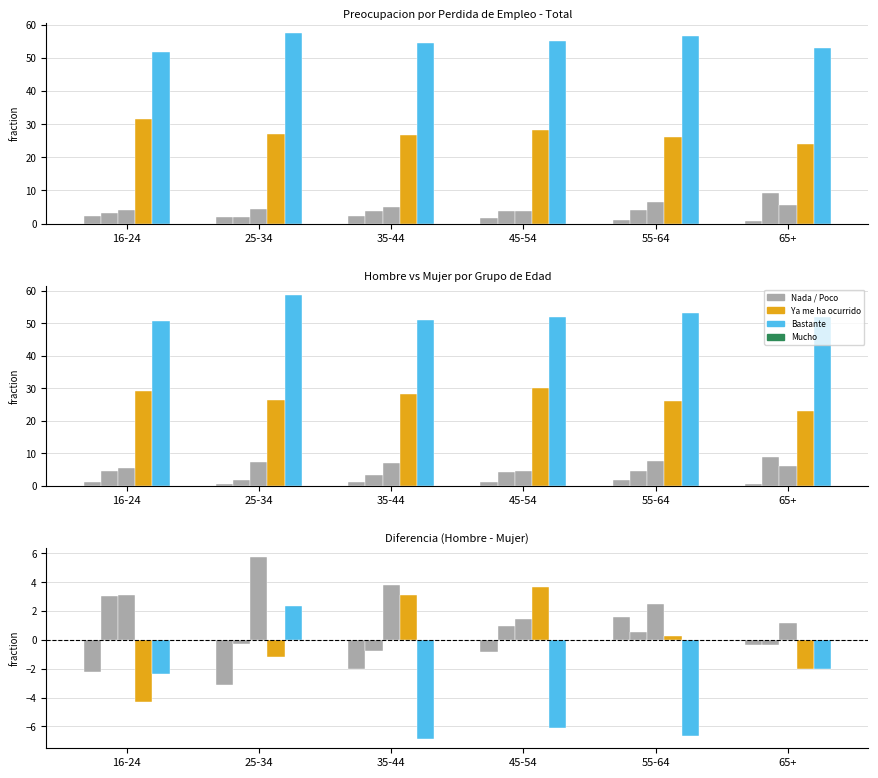

Rank the categories by Mucho value from highest to lowest.

25-34, 65+, 16-24, 45-54, 55-64, 35-44